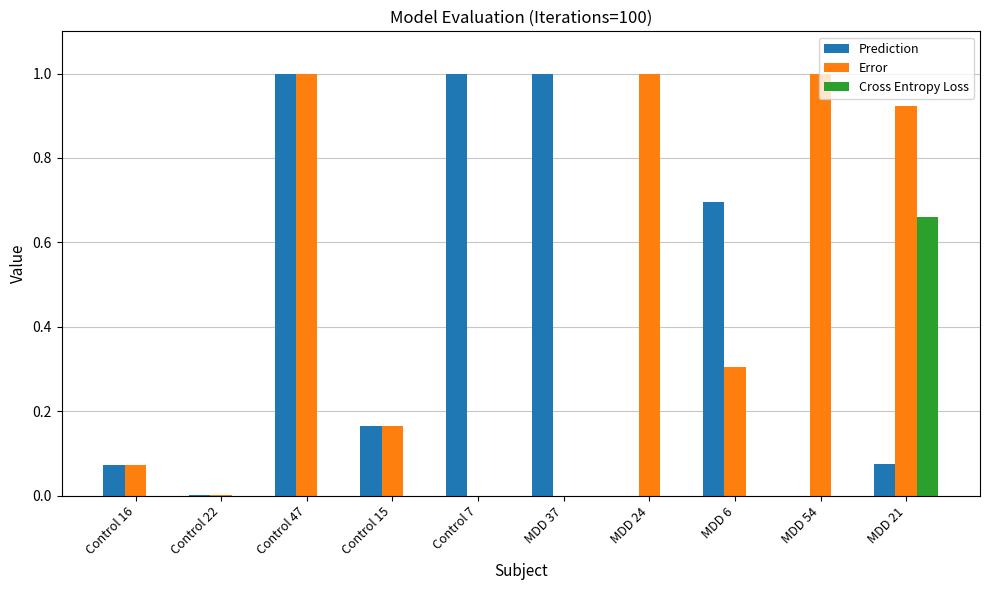

How many groups of bars are there?

10